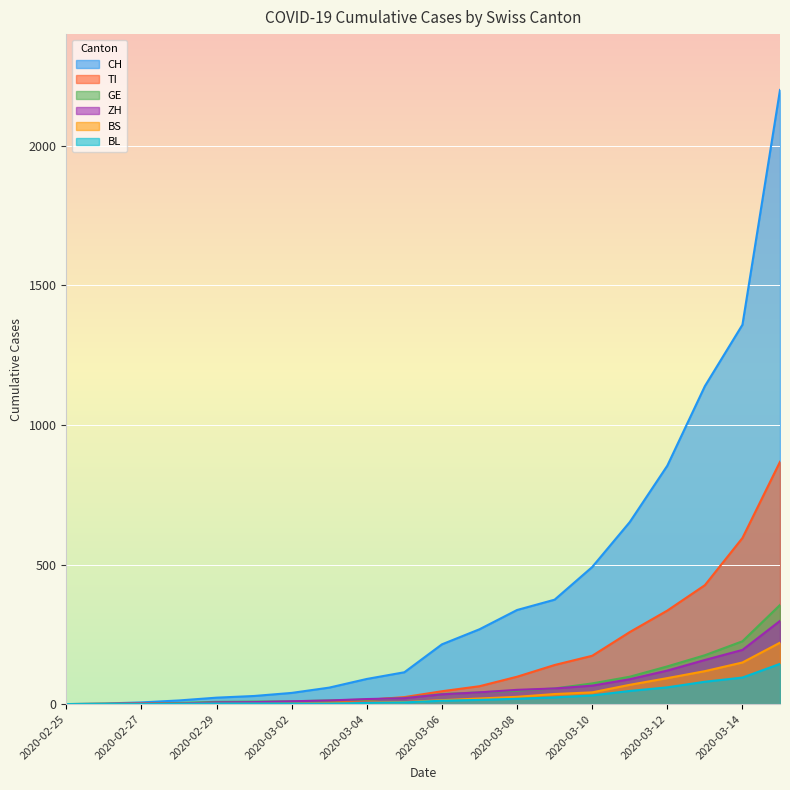

What is the sum of the CH values at 2020-03-13 and 2020-02-28?

1152